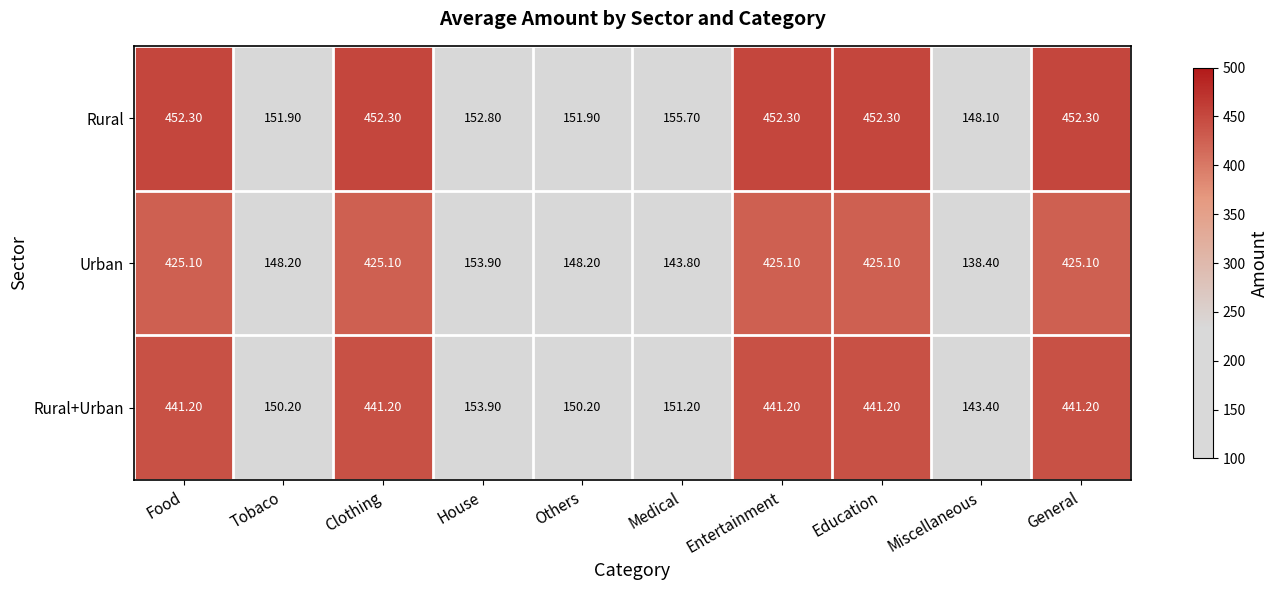

How many series are shown in this chart?

3